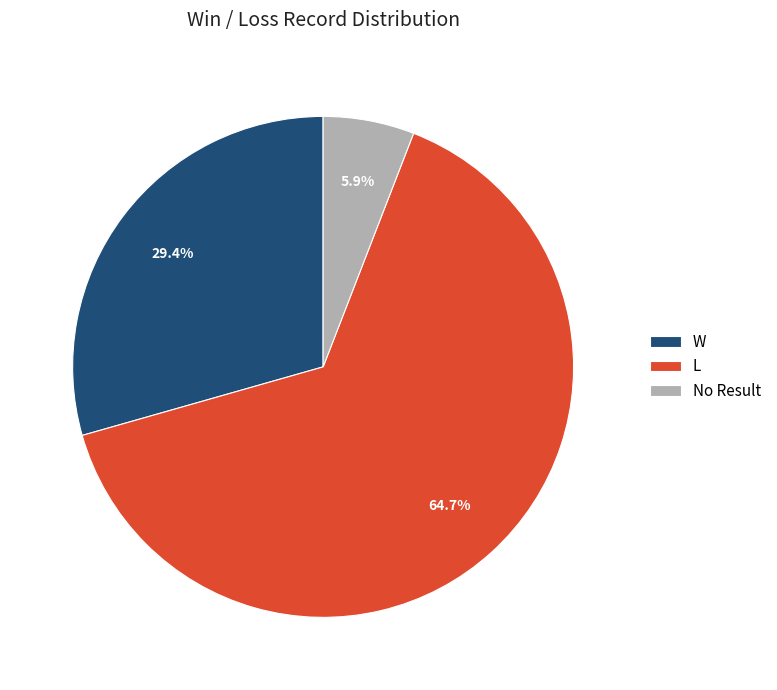

What is the ratio of the value at L to the value at No Result?

11.0